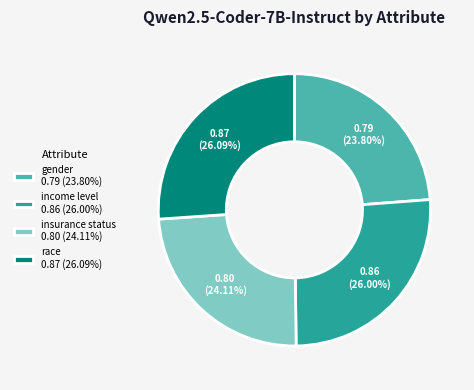

Does income level account for over 50% of the chart?

No